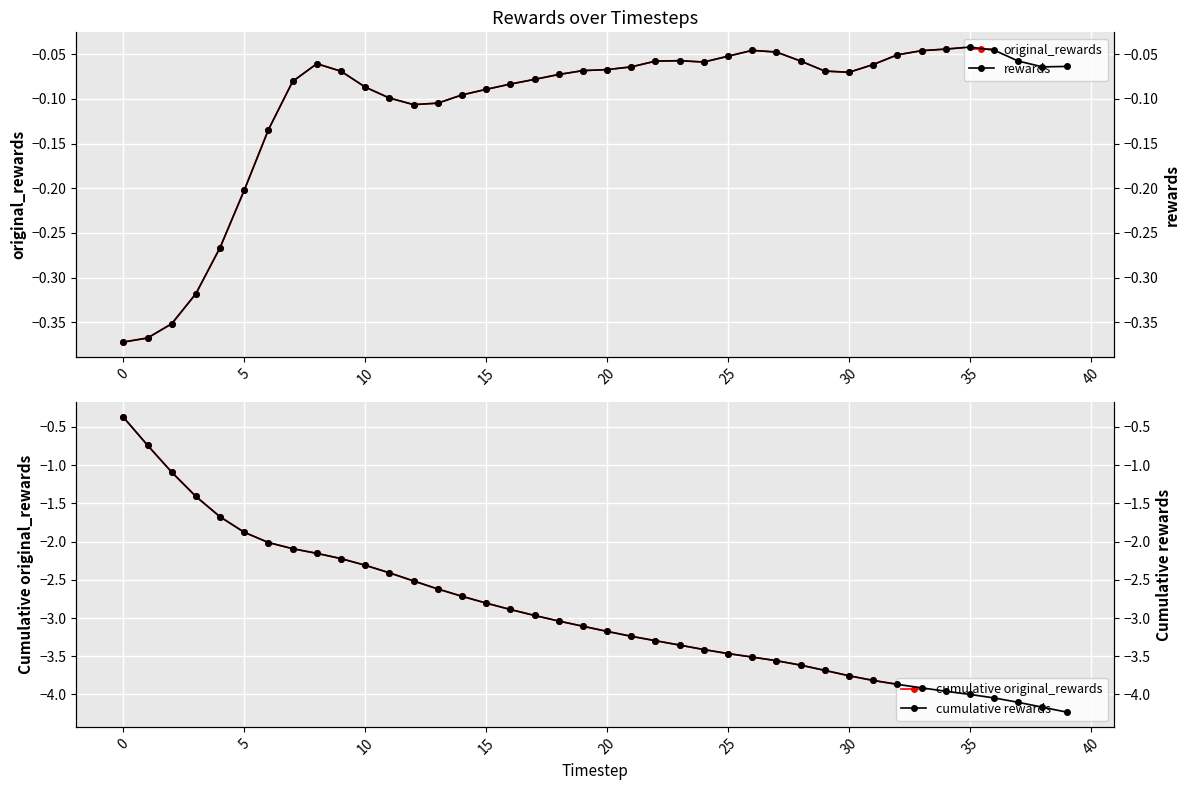

Which category has the highest value in the cumulative original_rewards series?

0